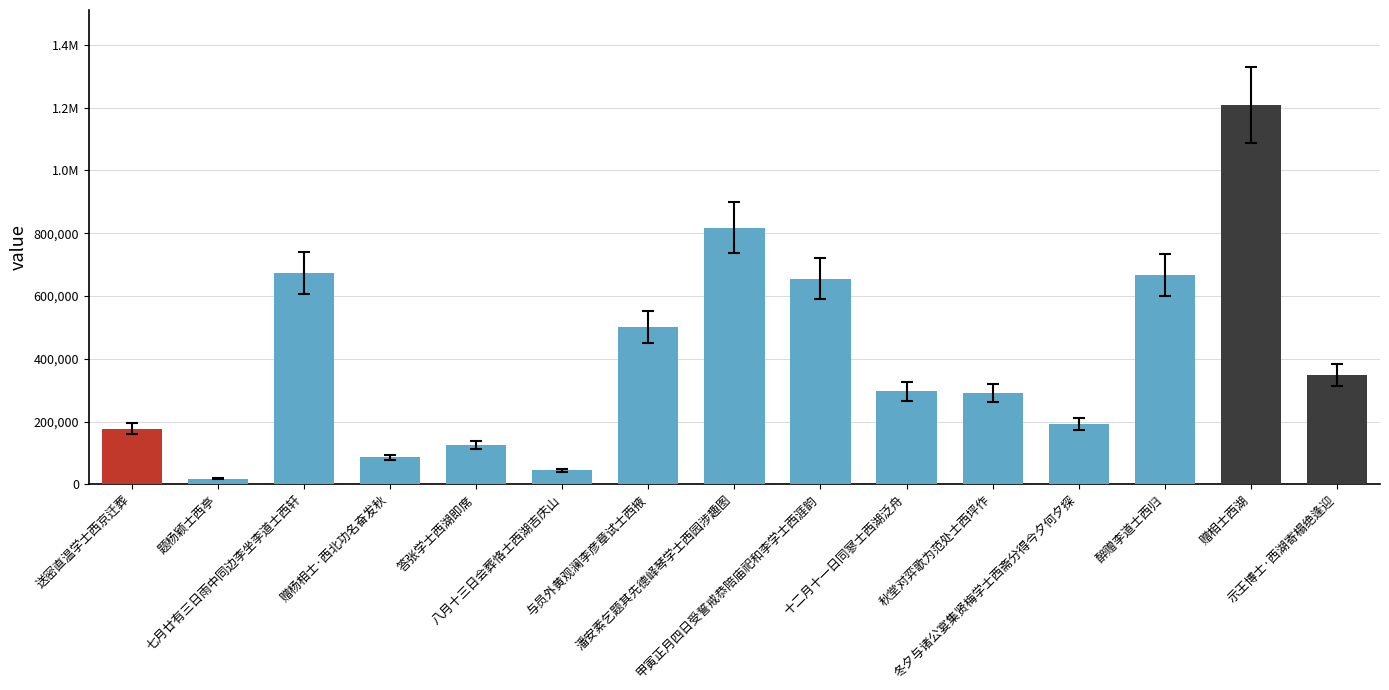

Rank the categories by value from highest to lowest.

赠相士西湖, 潘安素乞题其先德峄琴学士西园涉趣图, 七月廿有三日雨中同边李坐李道士西轩, 醉赠李道士西归, 甲寅正月四日受誓戒恭陪庙祀和李学士西涯韵, 与员外黄观澜李彦章试士西掖, 示王博士·西湖寄榻绝逢迎, 十二月十一日同寥士西湖泛舟, 秋堂对弈歌为范处士西坪作, 冬夕与诸公宴集贤梅学士西斋分得今夕何夕探, 送密直温学士西京迁葬, 答张学士西湖即席, 赠杨相士·西北功名奋发秋, 八月十三日会葬恪士西湖吉庆山, 题杨颖士西亭